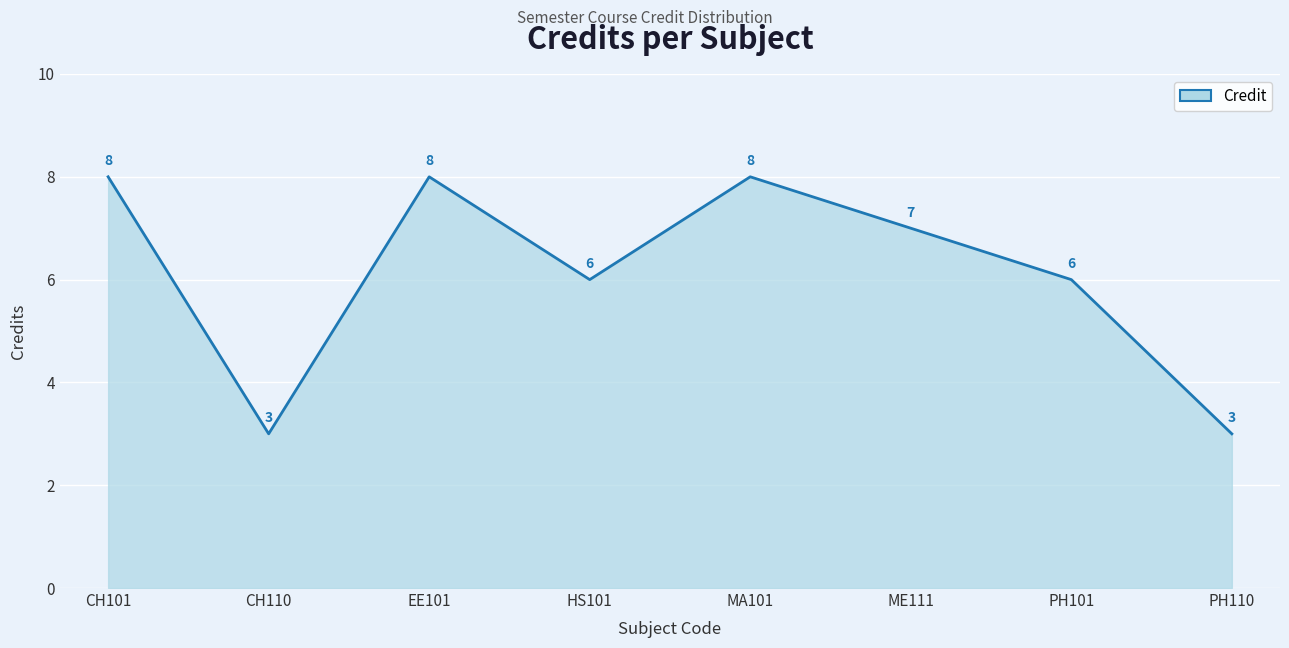

True or false: the data shows 6 at HS101.

True